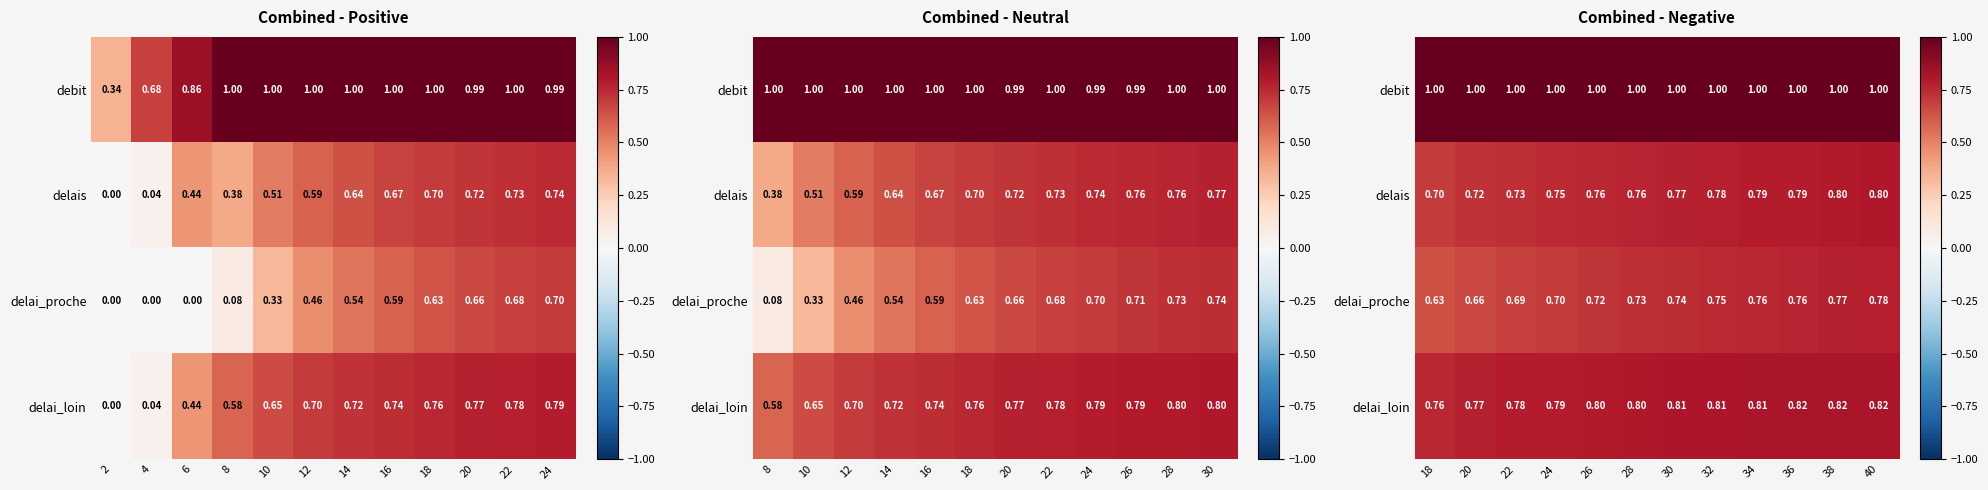

Which label corresponds to the smallest value in the chart?

18